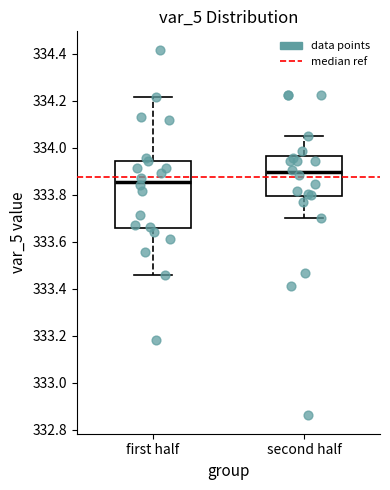

Reading left to right, read every box against the y-axis: the position of its median line, the range the box covers, and the ends of its whiskers. The values are not printed on the chart, so give them approximately, as read against the axis.

first half: median 333.86, box 333.66 to 333.94, whiskers 333.46 to 334.22
second half: median 333.90, box 333.80 to 333.96, whiskers 333.70 to 334.04